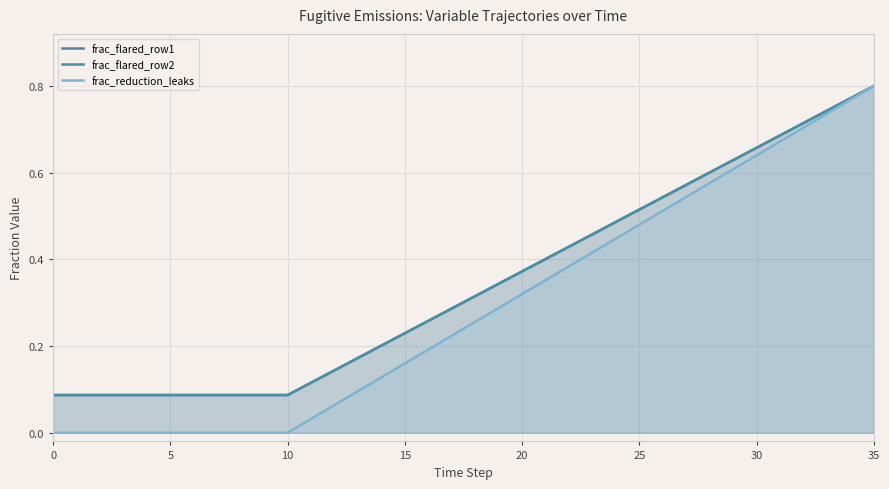

True or false: frac_flared_row1 and frac_flared_row2 cross at least once.

False